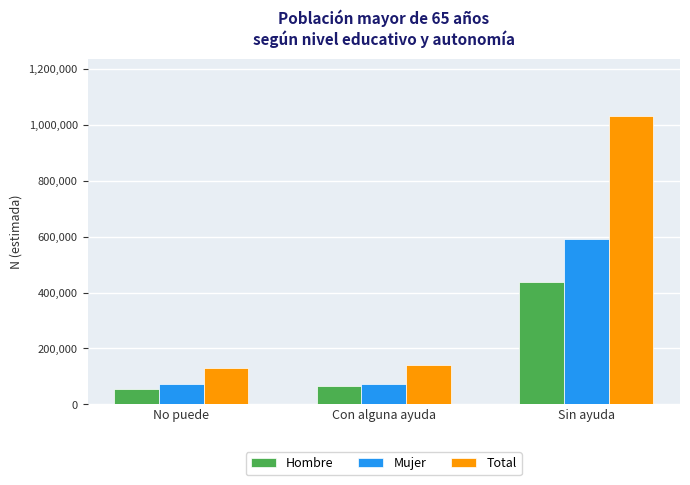

What is the average value of the Hombre series?

186546